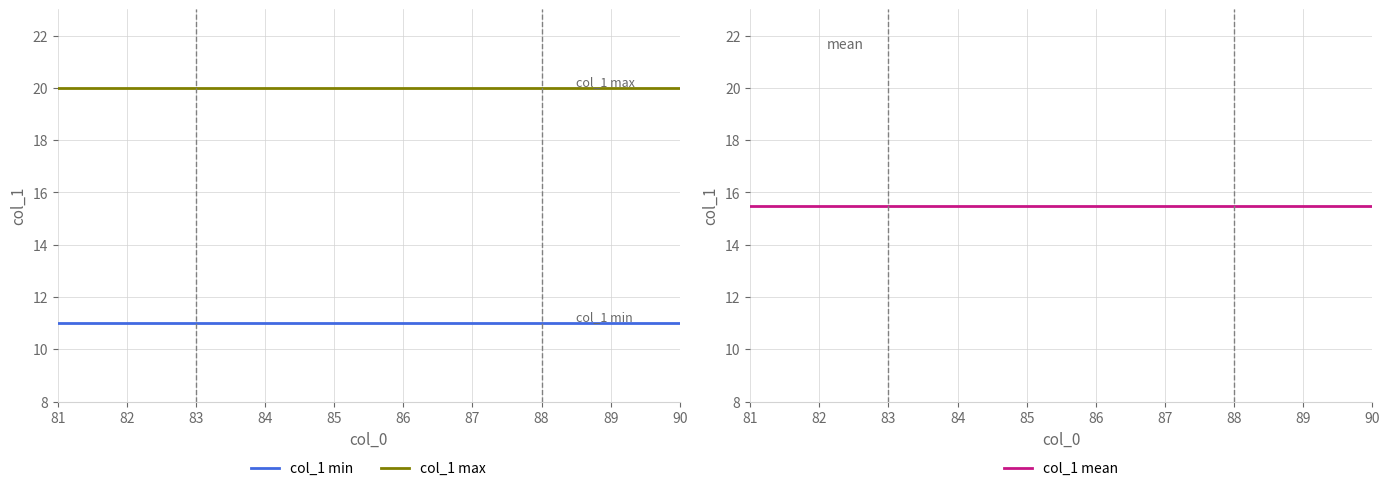

What is the sum of all col_1 max values?

200